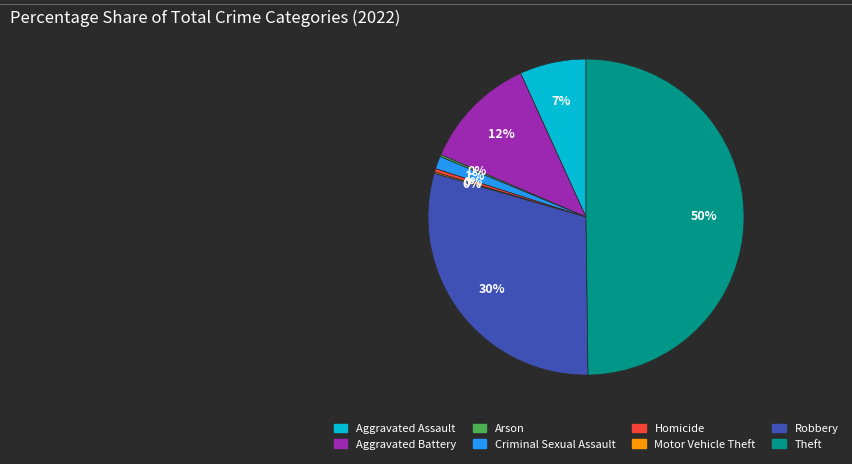

Do Criminal Sexual Assault and Robbery together represent more than half of the pie?

No